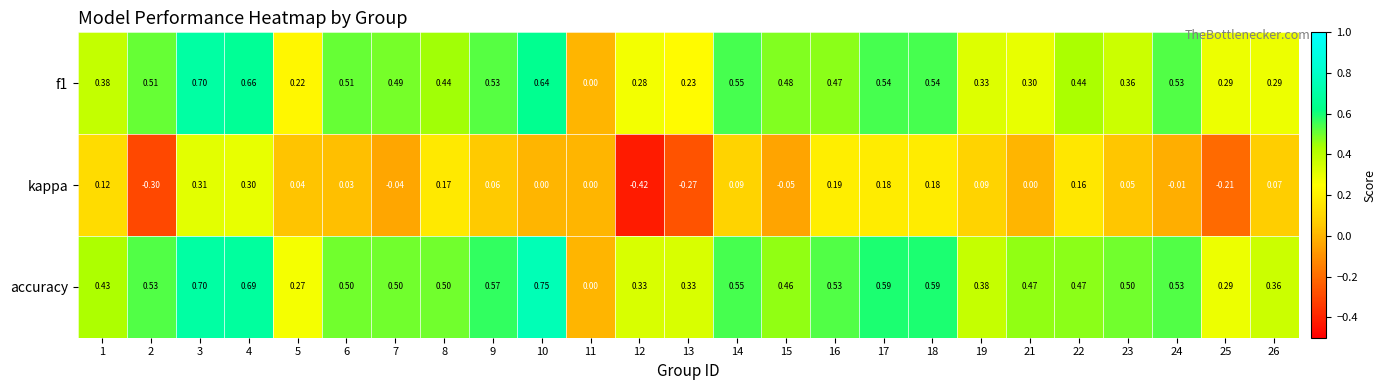

At which category does the chart reach its peak across all series?

10